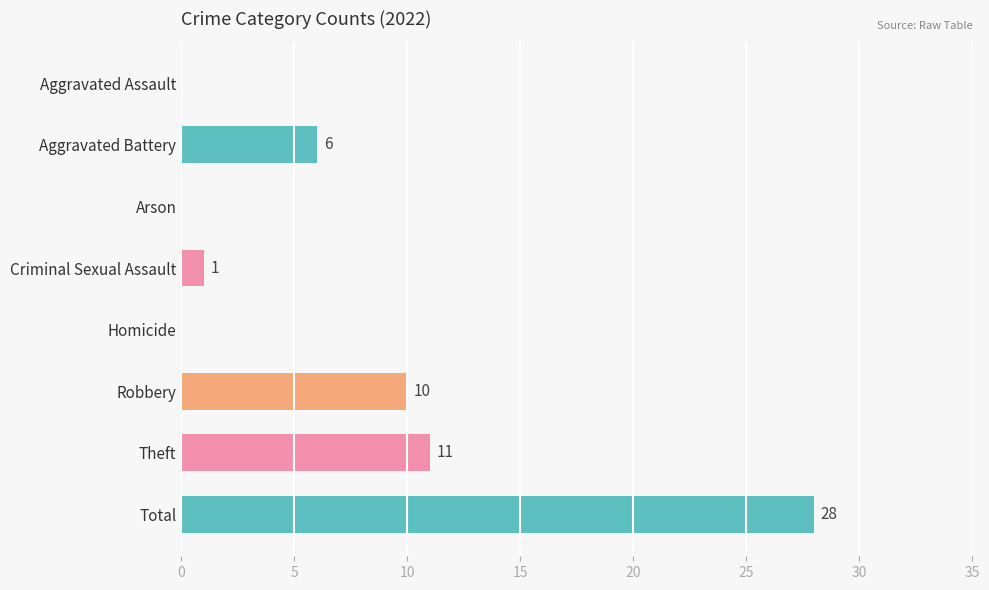

What is the sum of the values at Homicide and Total?

28